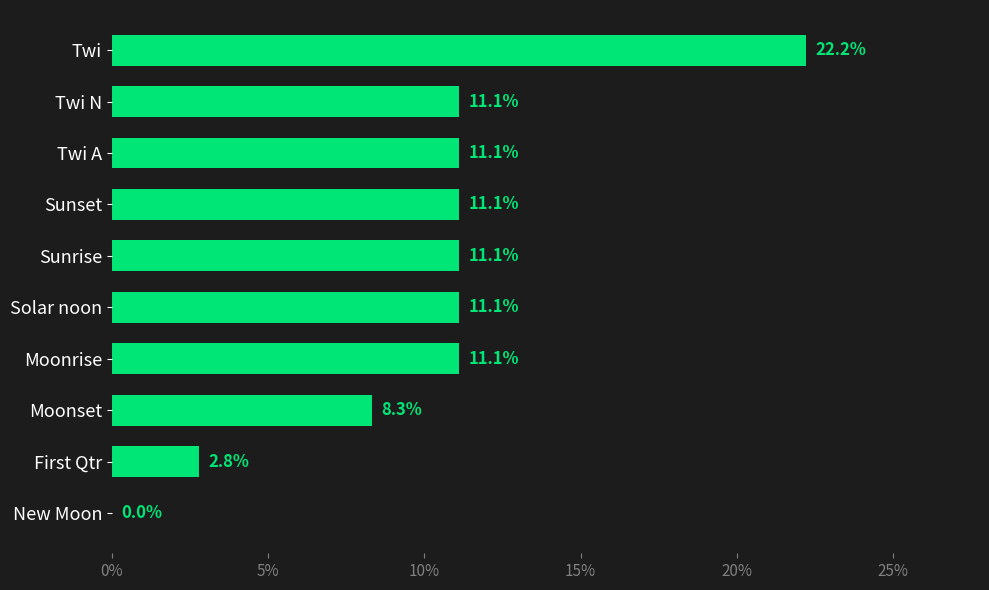

The value at Moonrise is 11.1. True or false?

True